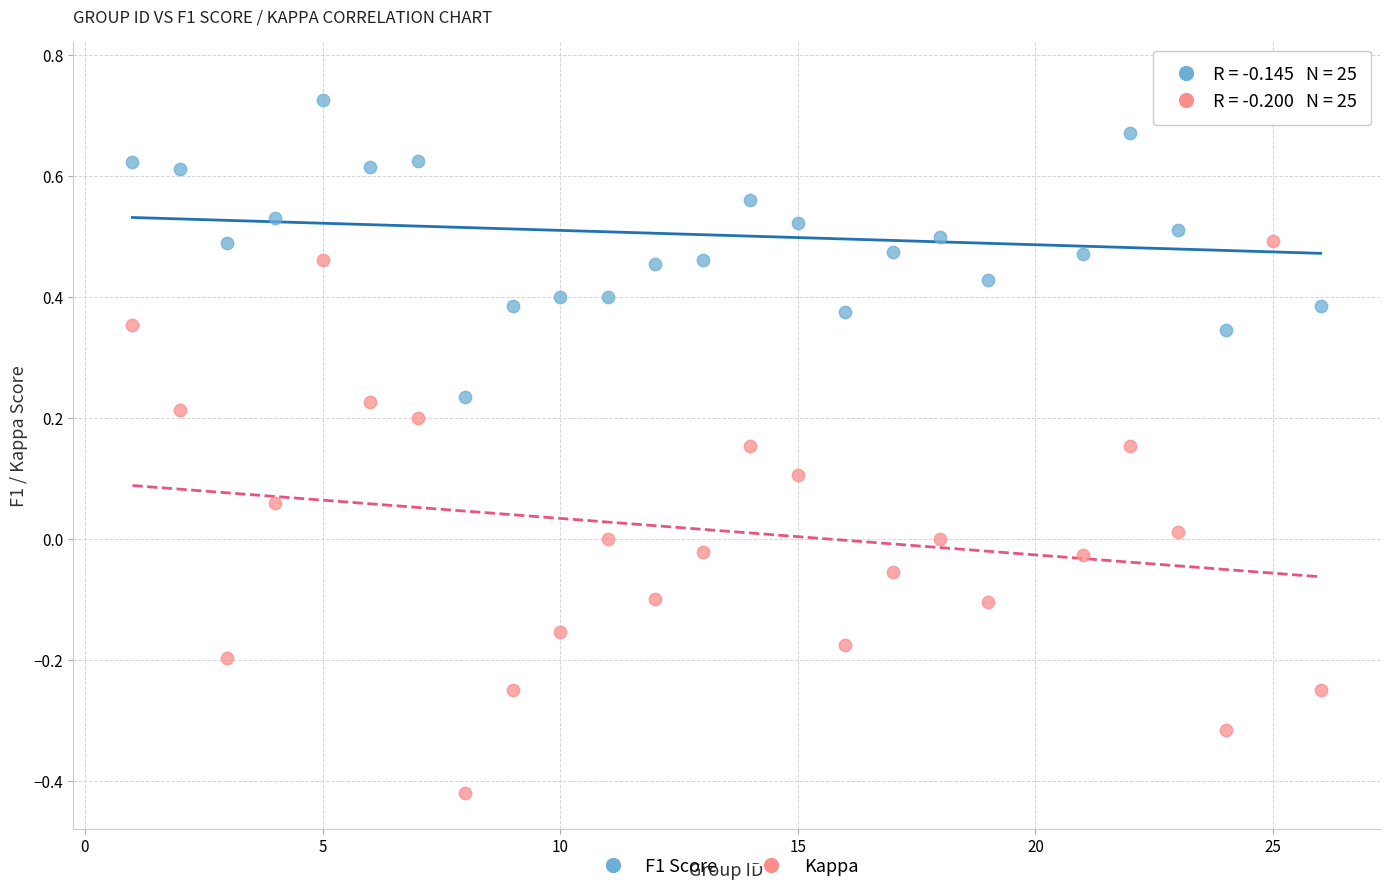

Across all data points, what is the range of X values (max minus min)?

25.0